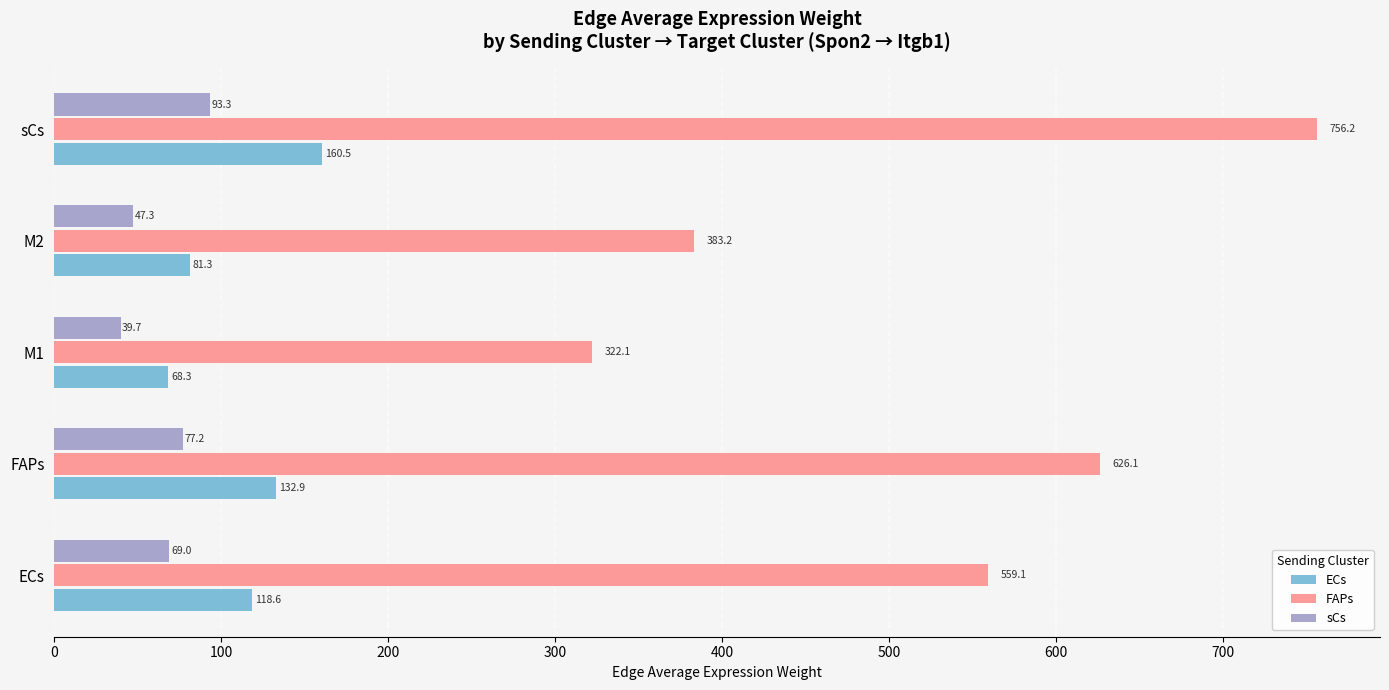

The value of ECs at M2 is 81.3. True or false?

True